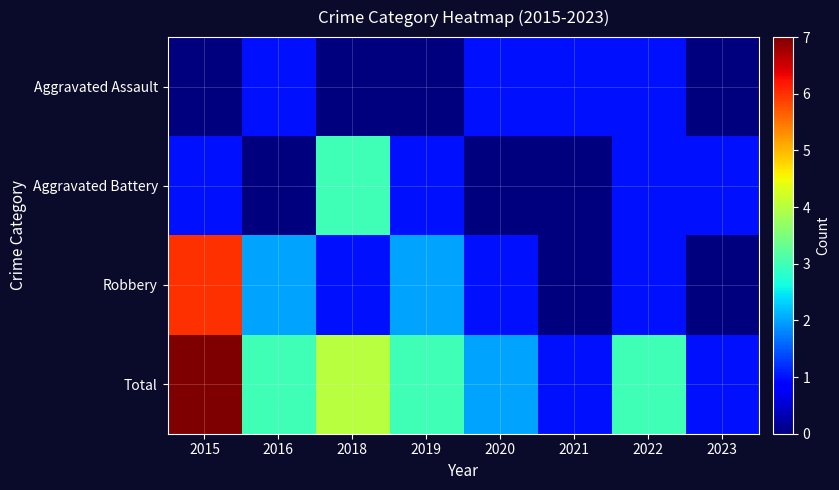

Reading left to right, list all the values displayed in this chart.

Aggravated Assault: 2015=0	2016=1	2018=0	2019=0	2020=1	2021=1	2022=1	2023=0
Aggravated Battery: 2015=1	2016=0	2018=3	2019=1	2020=0	2021=0	2022=1	2023=1
Robbery: 2015=6	2016=2	2018=1	2019=2	2020=1	2021=0	2022=1	2023=0
Total: 2015=7	2016=3	2018=4	2019=3	2020=2	2021=1	2022=3	2023=1